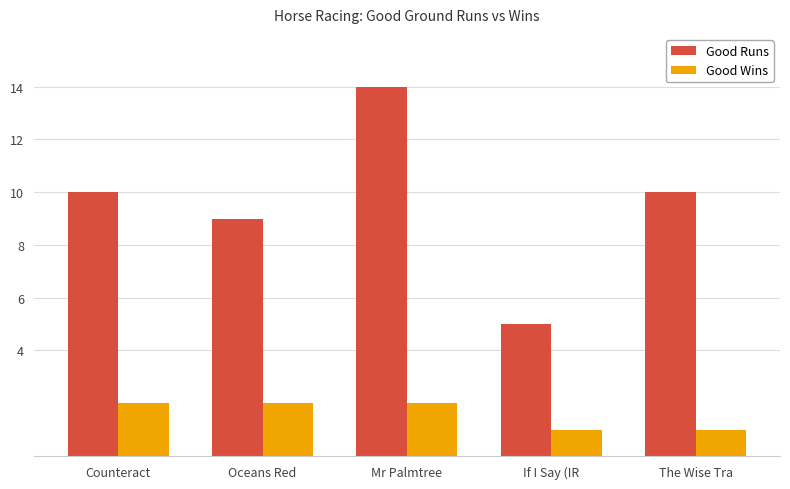

What is the spread (max minus min) of values at Counteract?

8